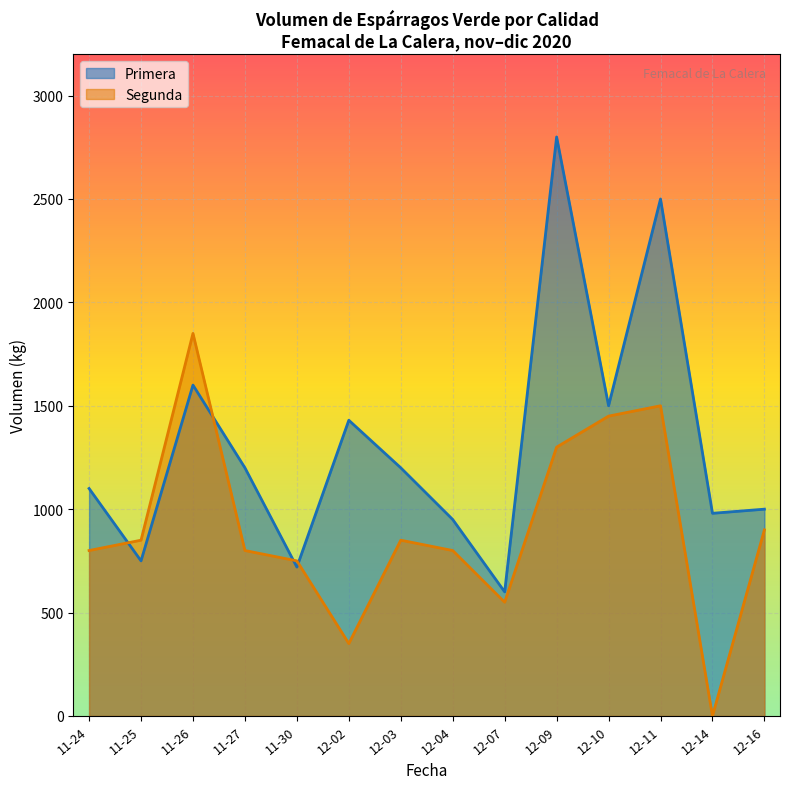

After their last crossing, which series has the higher values: Segunda or Primera?

Primera